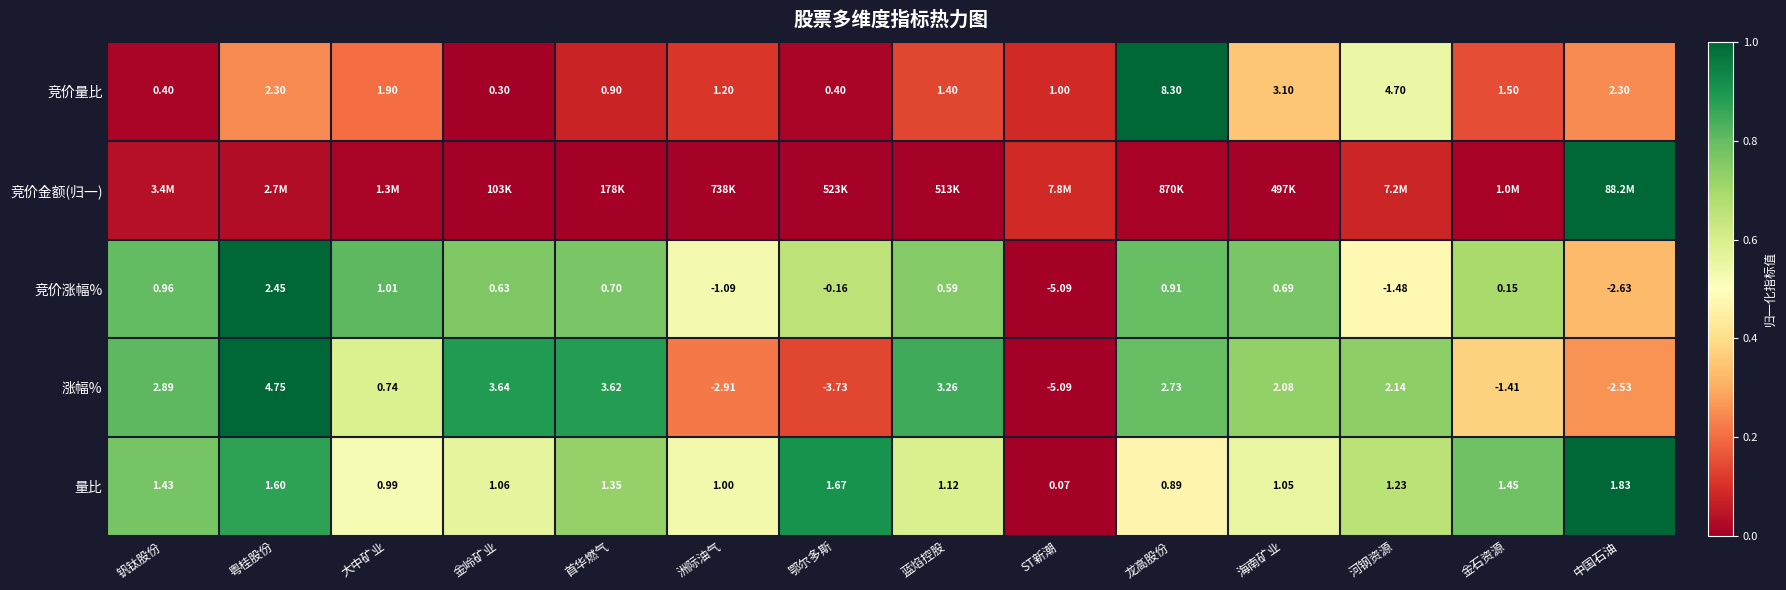

The 涨幅% series shows 1.1 at 海南矿业. True or false?

False